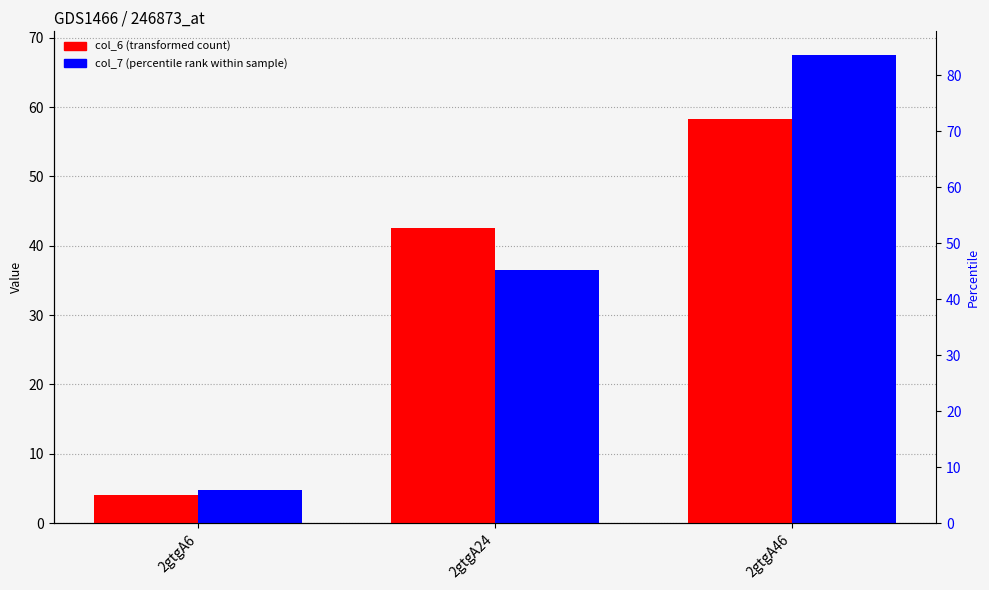

How many values in the col_7 (percentile rank) series are below 36?

1